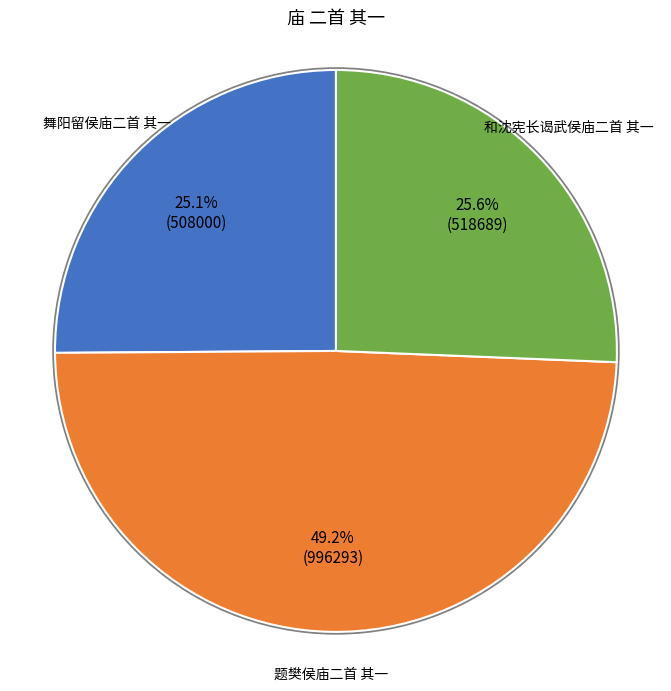

Does any single category account for the majority?

No